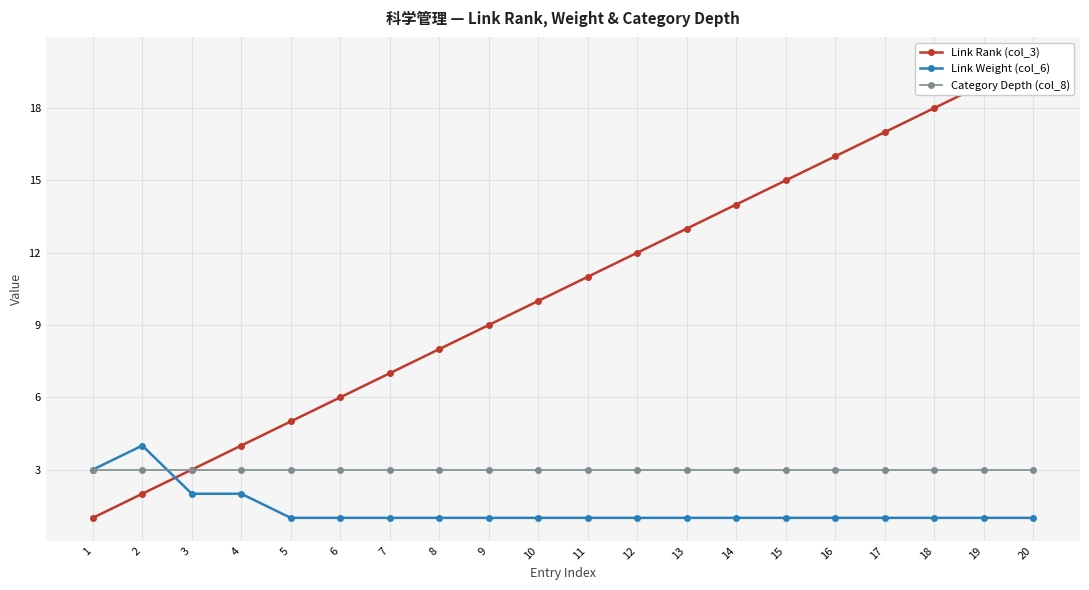

Between 1 and 11, which series saw the biggest shift?

Link Rank (col_3)